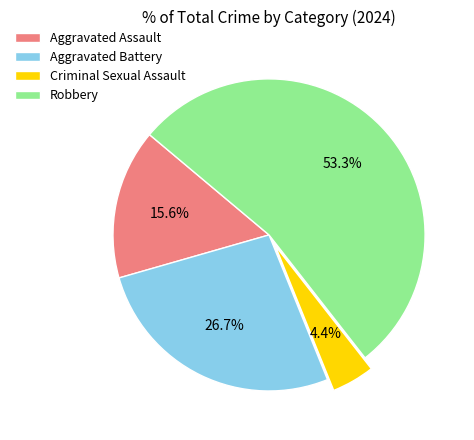

To the nearest percent, what is the difference between the Aggravated Assault and Criminal Sexual Assault slice percentages?

11%